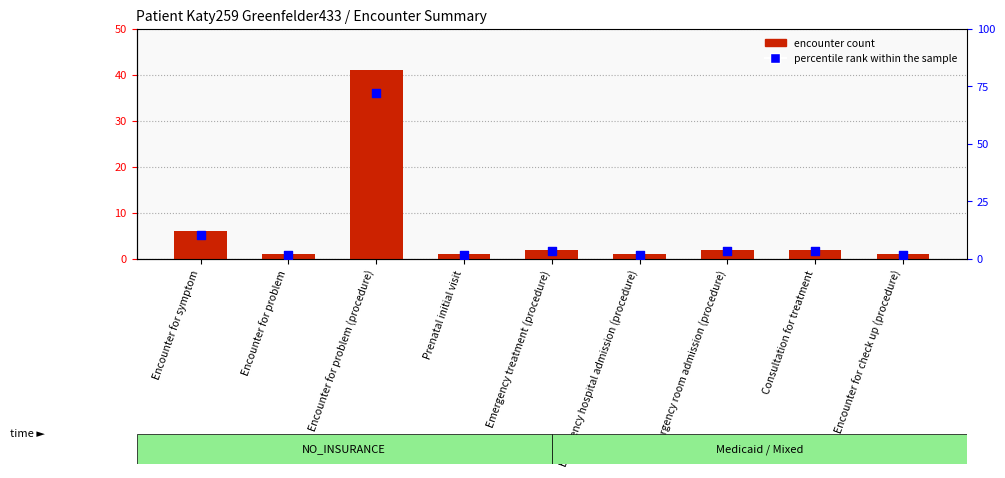

At how many categories does at least one series exceed 59?

1